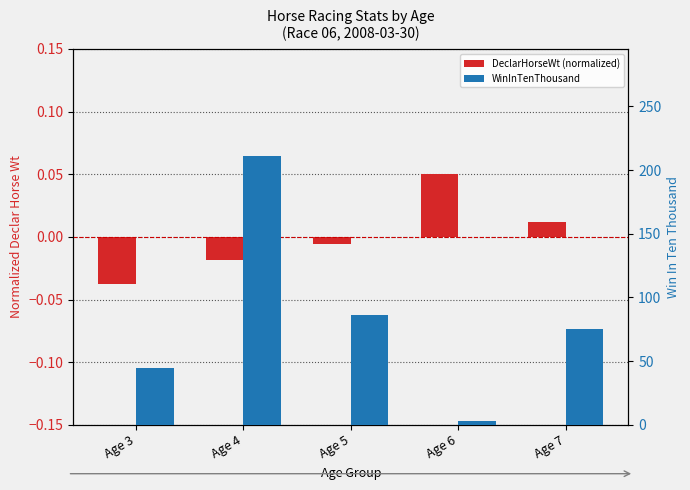

Reading left to right, list all the values displayed in this chart.

DeclarHorseWt (normalized): -0.0	-0.0	-0.0	0.0	0.0
WinInTenThousand: 44.3	210.7	86.0	3.0	75.0